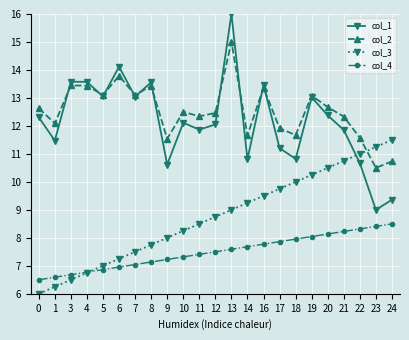

What is the total value across all series at 17?

40.7